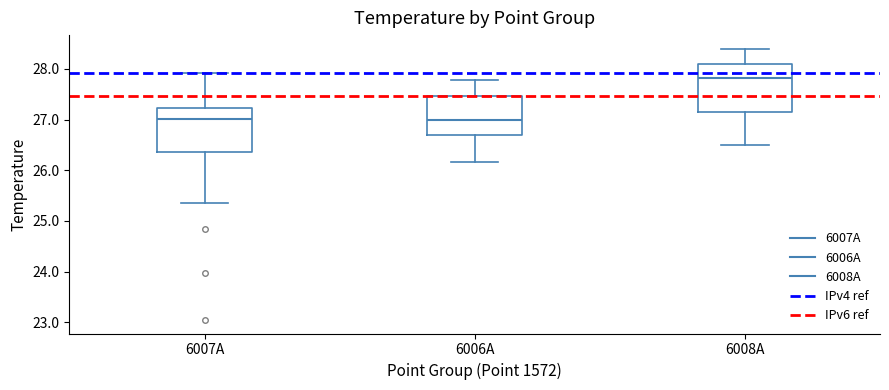

Reading left to right, read every box against the y-axis: the position of its median line, the range the box covers, and the ends of its whiskers. The values are not printed on the chart, so give them approximately, as read against the axis.

6007A: median 27.0, box 26.4 to 27.2, whiskers 25.3 to 27.9
6006A: median 27.0, box 26.7 to 27.5, whiskers 26.2 to 27.8
6008A: median 27.8, box 27.2 to 28.1, whiskers 26.5 to 28.4